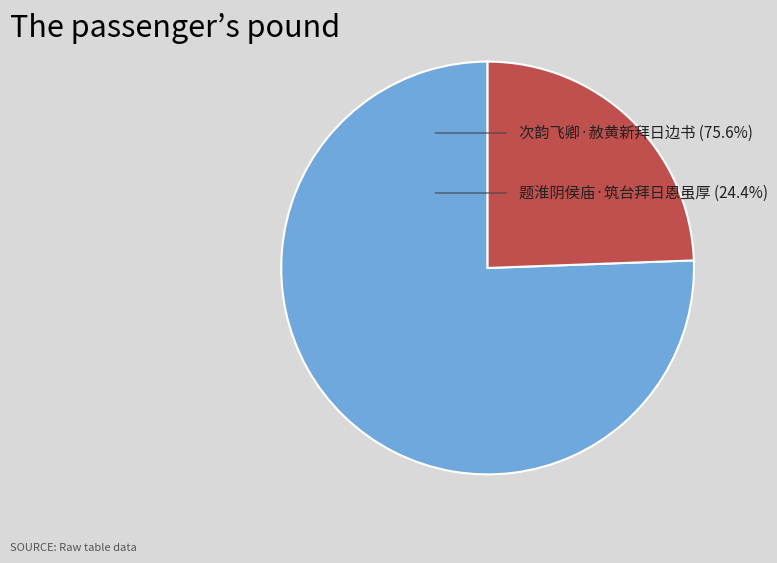

Is there a majority slice in this chart?

Yes